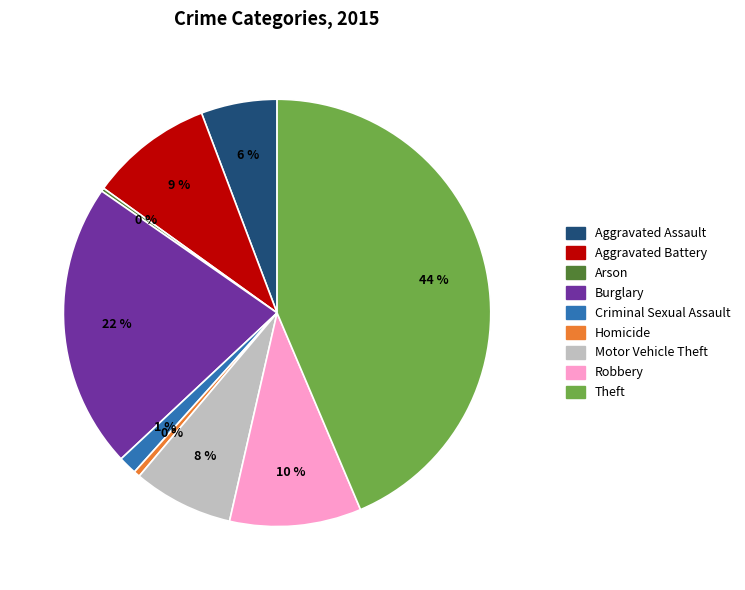

Which slice is the largest?

Theft